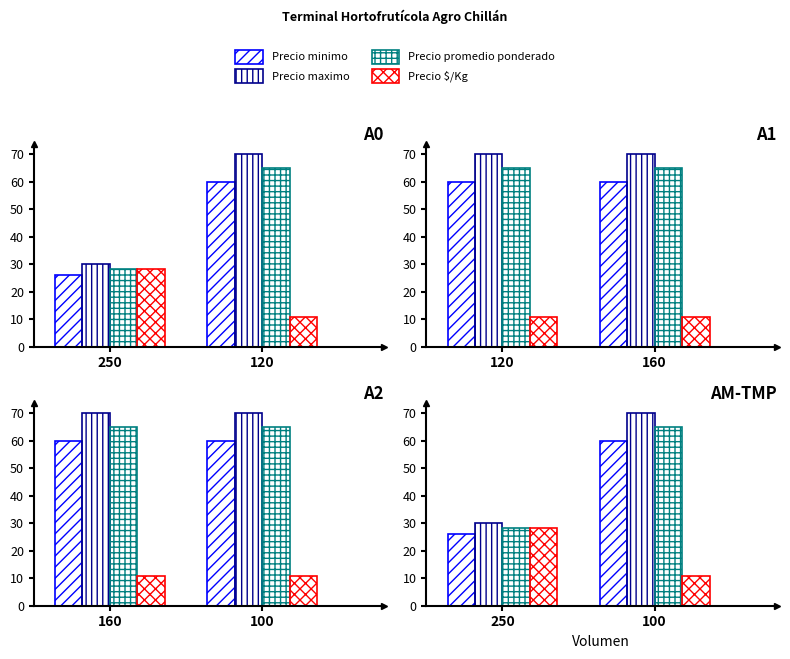

What is the difference between the maximum and minimum values in the Precio minimo series?

34.0